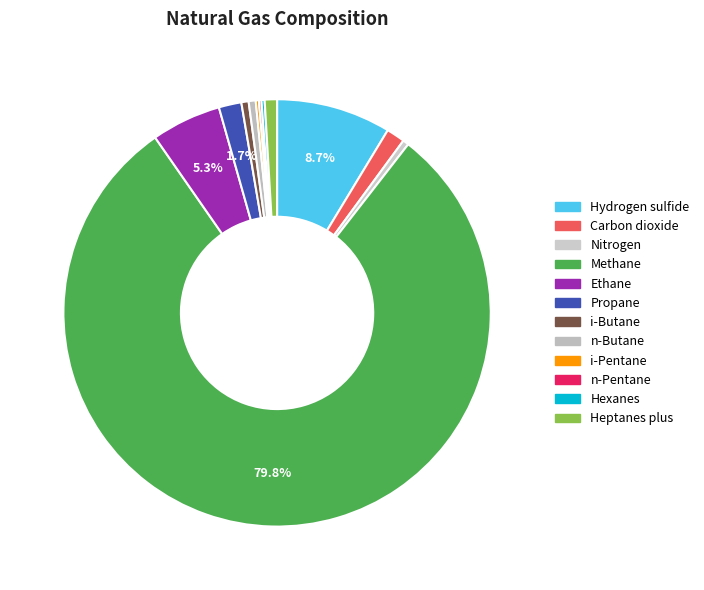

Between i-Pentane and Ethane, which is larger?

Ethane